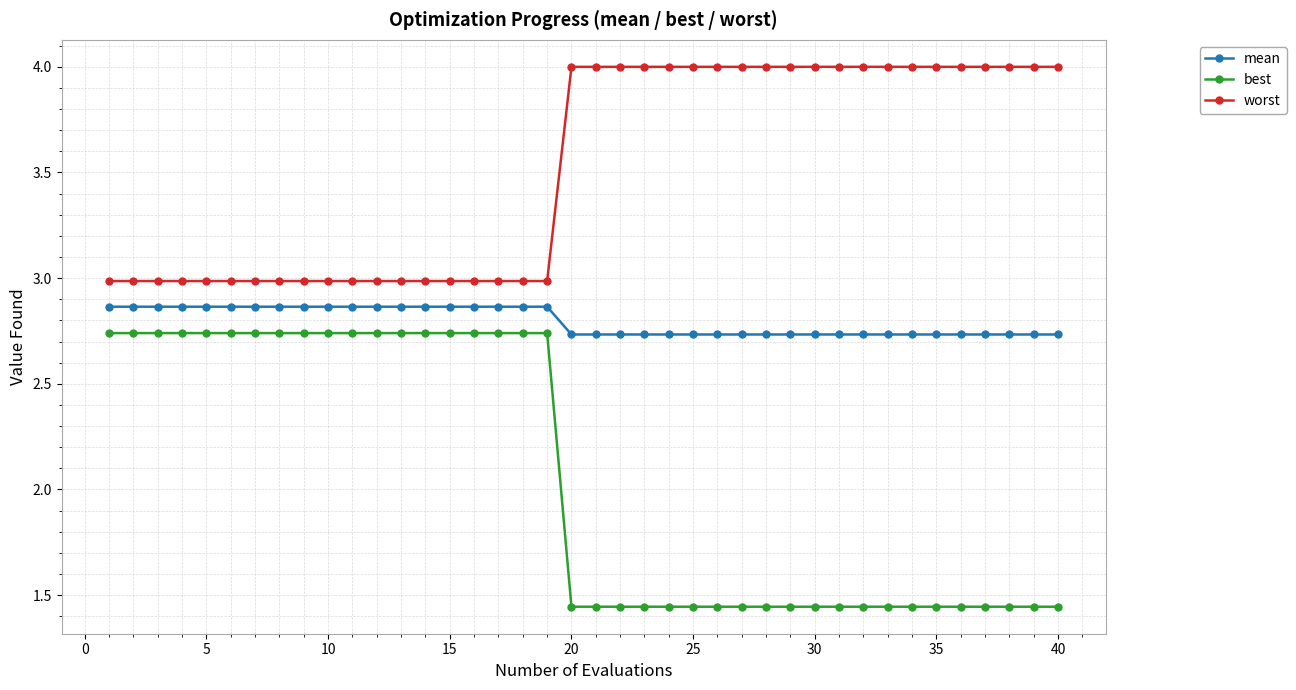

What is the difference between the maximum and minimum values in the mean series?

0.1